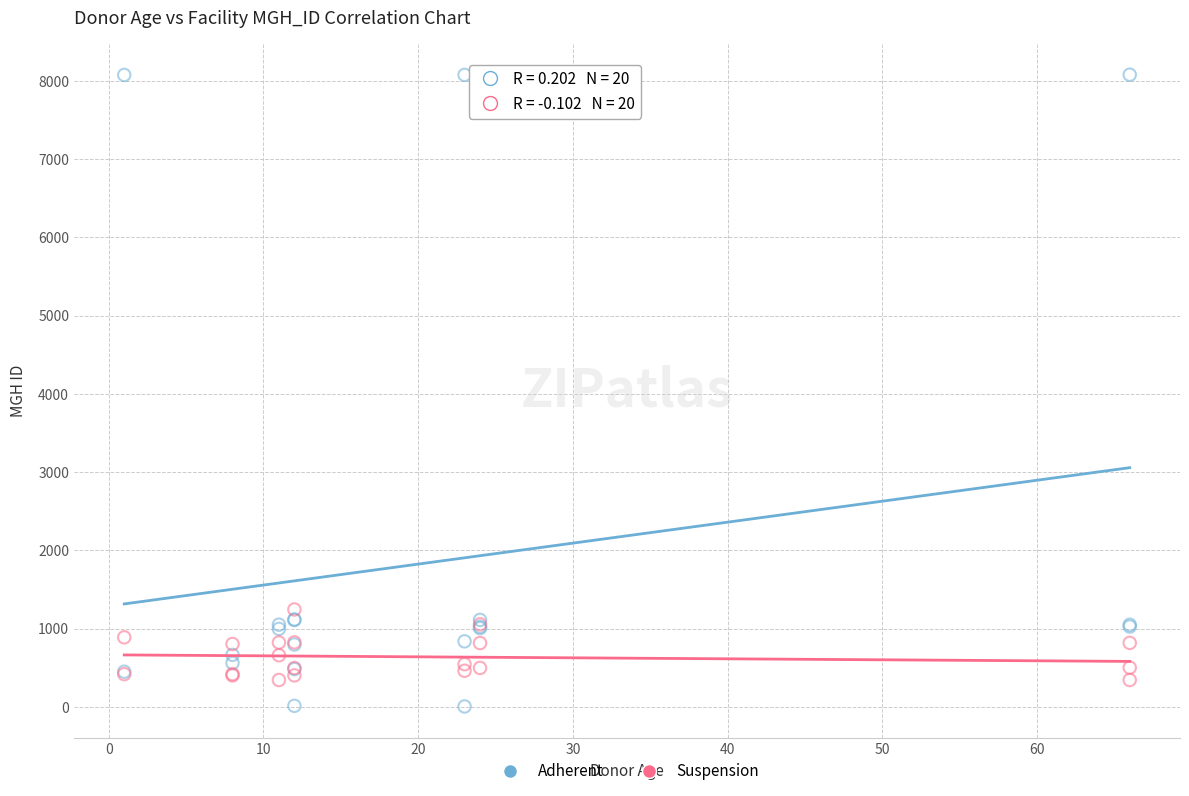

Which series has the largest Y range (max minus min)?

Adherent